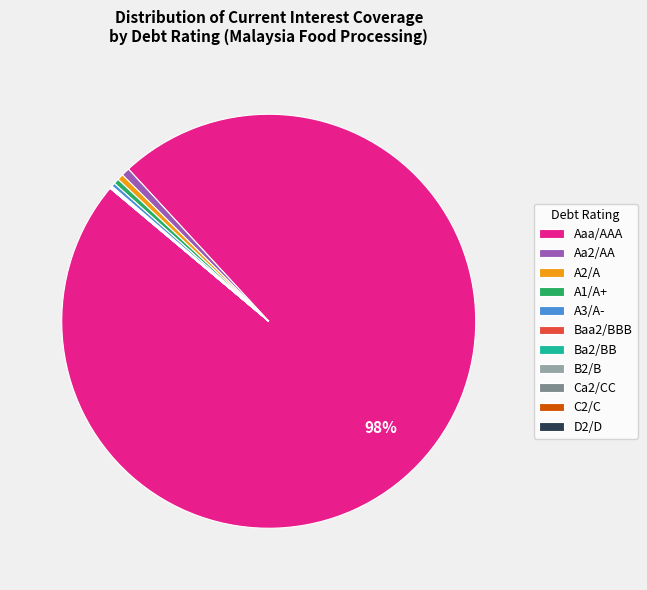

What percentage is the Aa2/AA slice, to the nearest percent?

1%